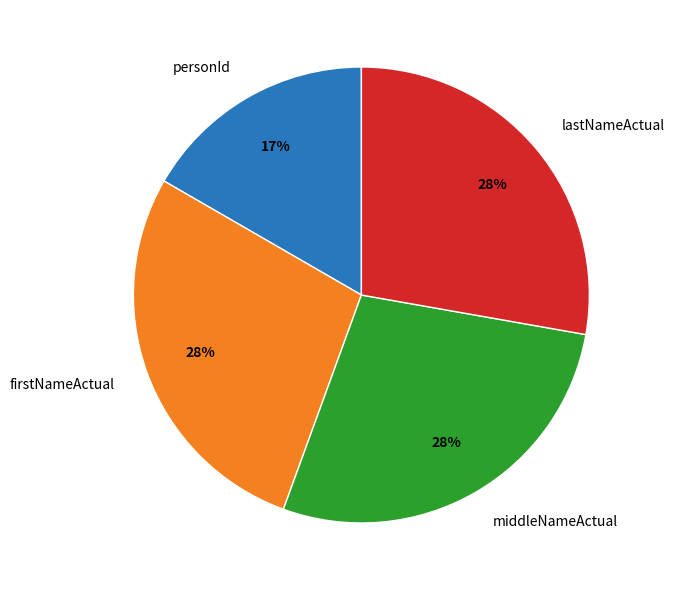

How many segments does this pie chart have?

4